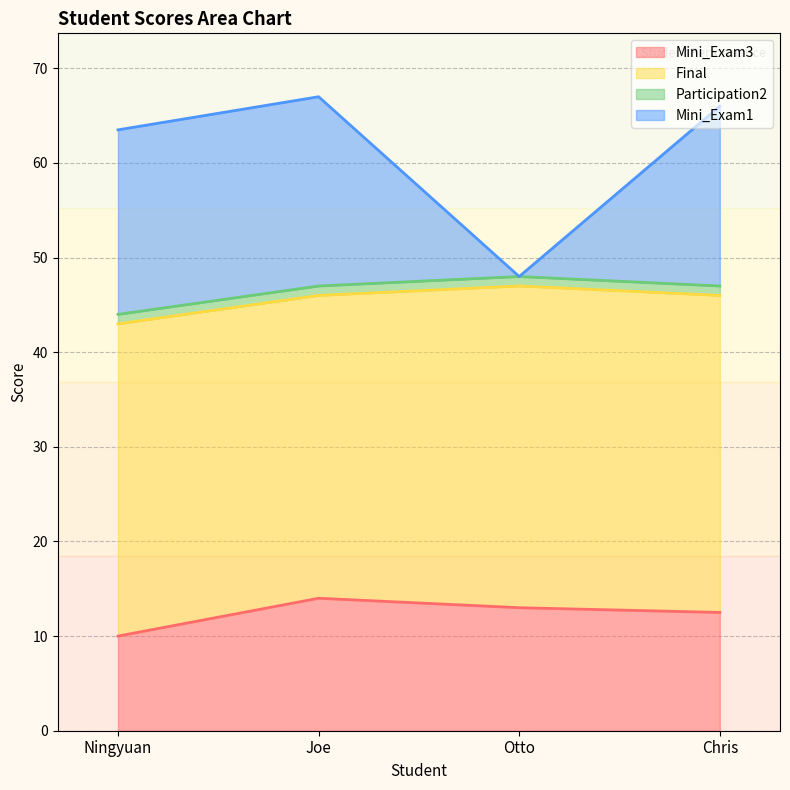

What is the spread (max minus min) of values at Otto?

35.0